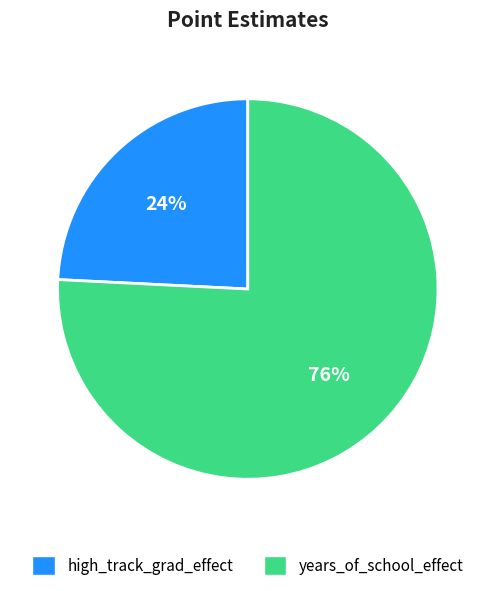

Which has a higher value, high_track_grad_effect or years_of_school_effect?

years_of_school_effect